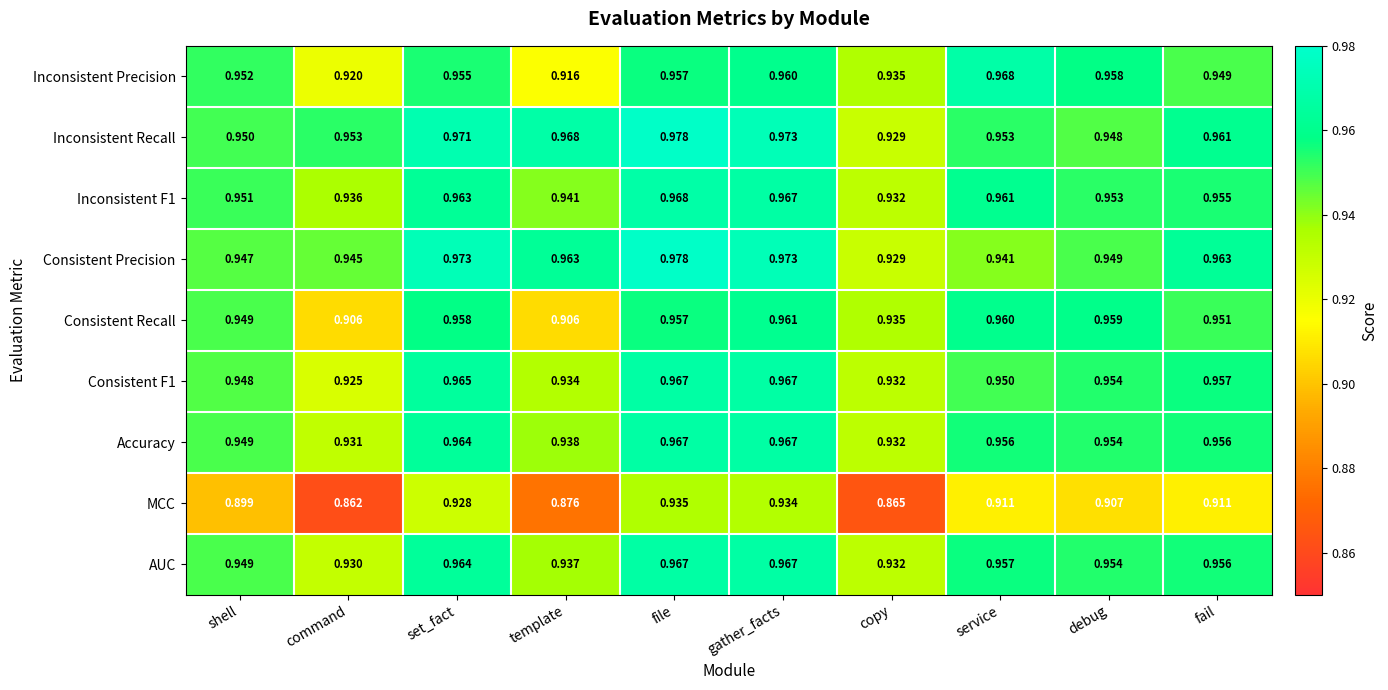

At which category does the chart reach its minimum across all series?

command